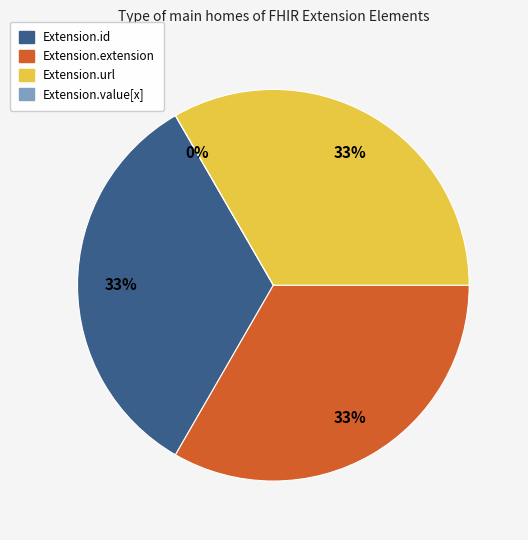

Is it true that Extension.id is 33% of the pie?

True